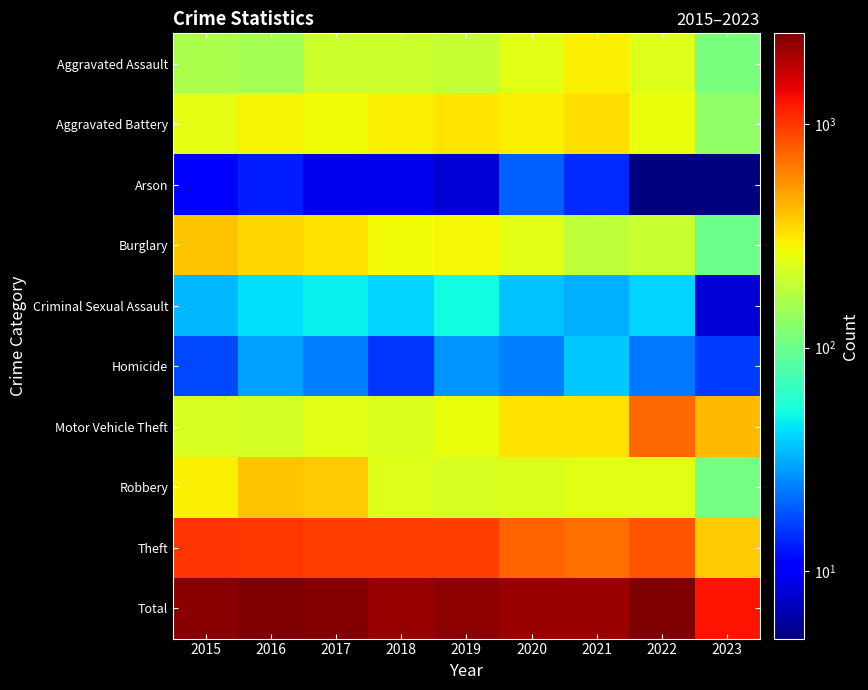

Reading left to right, transcribe all the data shown in this chart.

Aggravated Assault: 2015=160	2016=154	2017=207	2018=206	2019=197	2020=242	2021=292	2022=239	2023=111
Aggravated Battery: 2015=246	2016=288	2017=277	2018=297	2019=321	2020=294	2021=336	2022=261	2023=132
Arson: 2015=11	2016=13	2017=9	2018=9	2019=8	2020=20	2021=14	2022=5	2023=5
Burglary: 2015=393	2016=352	2017=327	2018=273	2019=281	2020=245	2021=185	2022=200	2023=101
Criminal Sexual Assault: 2015=34	2016=43	2017=47	2018=40	2019=51	2020=36	2021=32	2022=40	2023=8
Homicide: 2015=17	2016=29	2017=24	2018=15	2019=27	2020=24	2021=37	2022=23	2023=16
Motor Vehicle Theft: 2015=228	2016=218	2017=243	2018=232	2019=260	2020=328	2021=329	2022=722	2023=424
Robbery: 2015=297	2016=394	2017=381	2018=237	2019=224	2020=233	2021=244	2022=244	2023=107
Theft: 2015=1027	2016=1009	2017=941	2018=941	2019=959	2020=736	2021=691	2022=813	2023=373
Total: 2015=2413	2016=2500	2017=2456	2018=2250	2019=2328	2020=2158	2021=2160	2022=2547	2023=1277